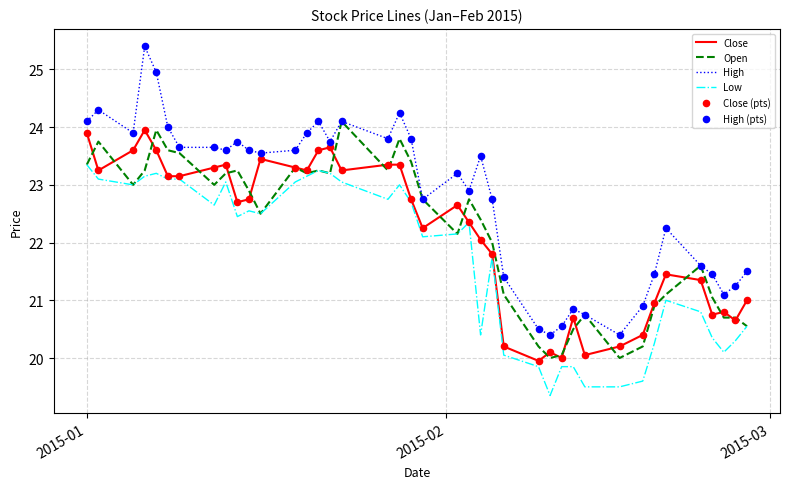

Which series has the largest range (max minus min)?

High